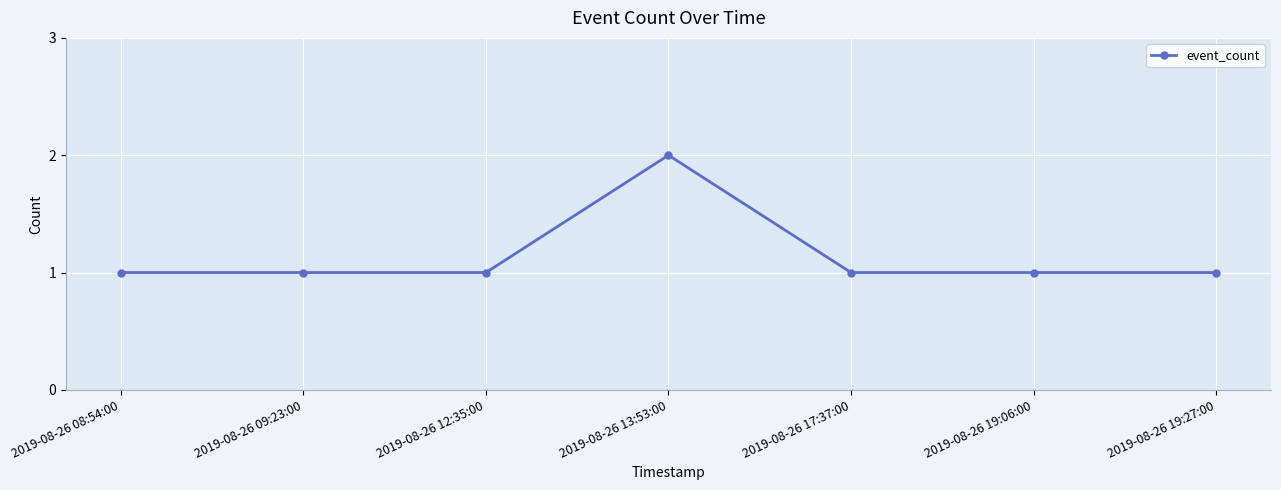

What is the value of the 4th point from the left?

2